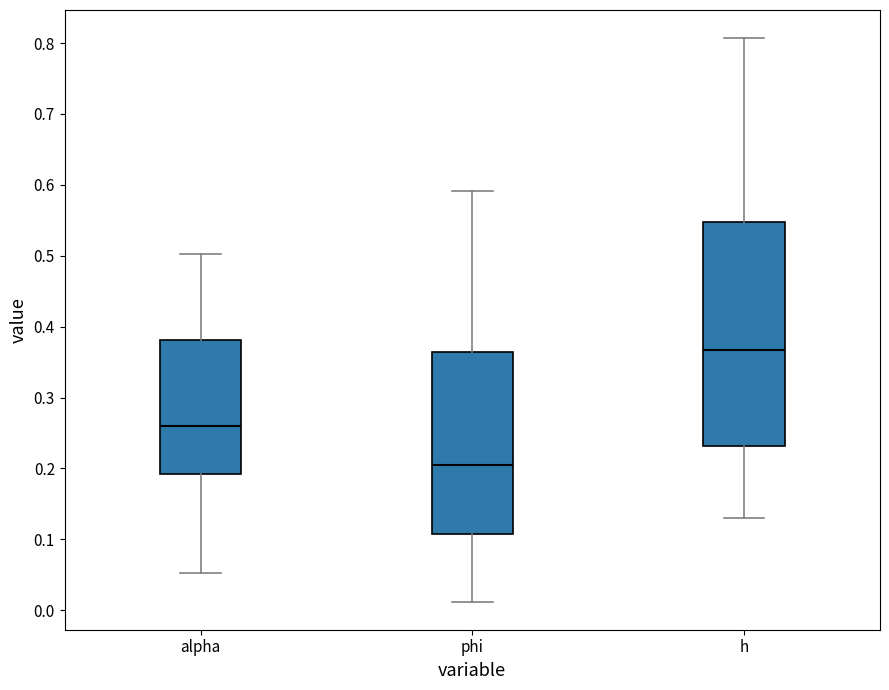

Reading left to right, read every box against the y-axis: the position of its median line, the range the box covers, and the ends of its whiskers. The values are not printed on the chart, so give them approximately, as read against the axis.

alpha: median 0.26, box 0.19 to 0.38, whiskers 0.05 to 0.50
phi: median 0.20, box 0.11 to 0.36, whiskers 0.01 to 0.59
h: median 0.37, box 0.23 to 0.55, whiskers 0.13 to 0.81